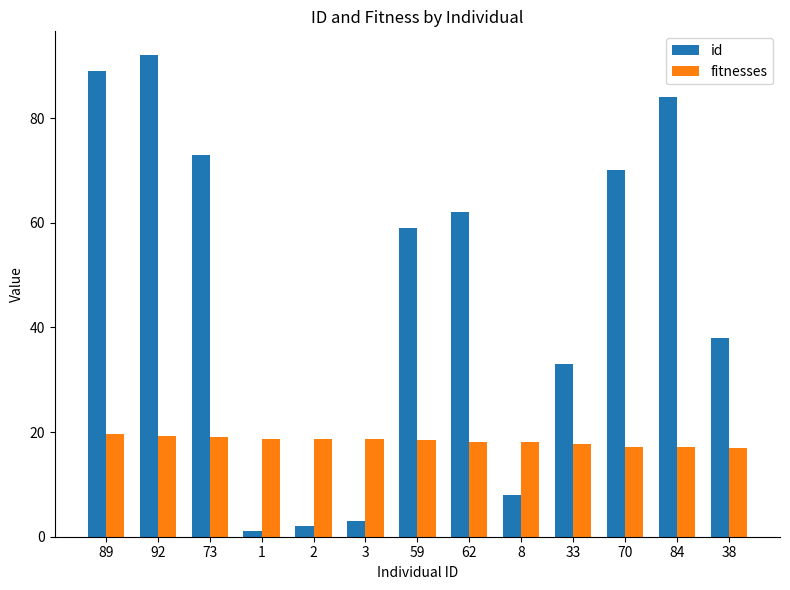

What position from the right is 73?

11